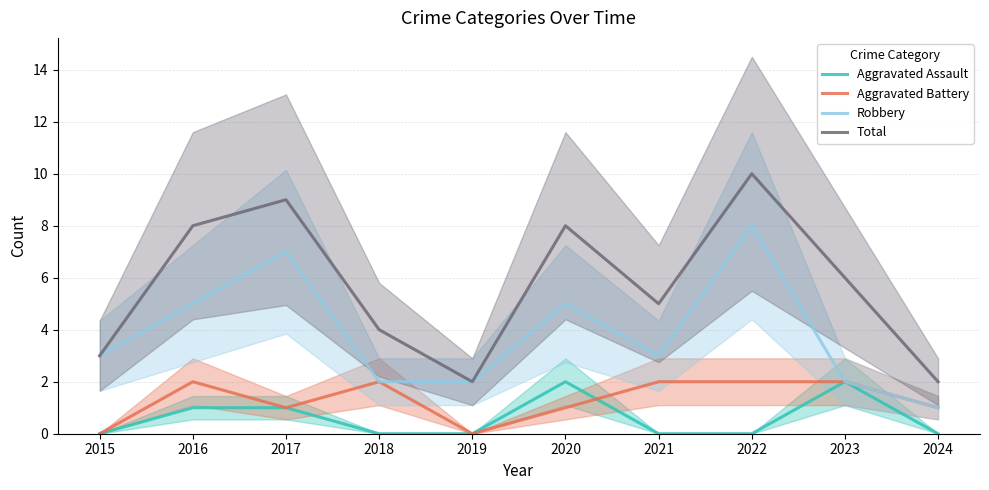

Which label corresponds to the smallest value in the chart?

2015